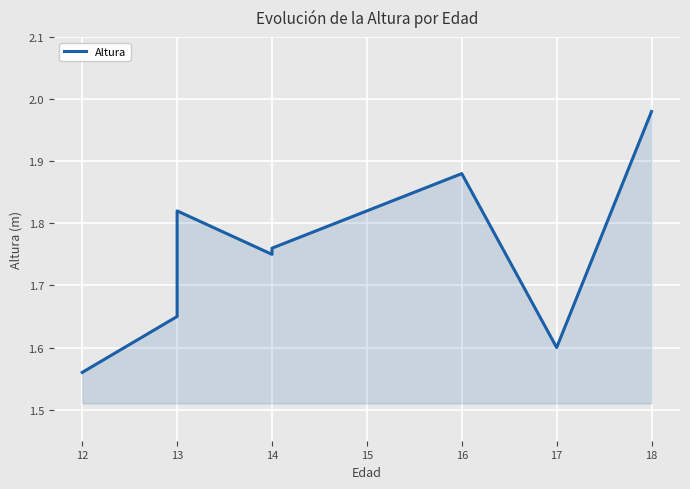

Which category has the highest value across all series?

18